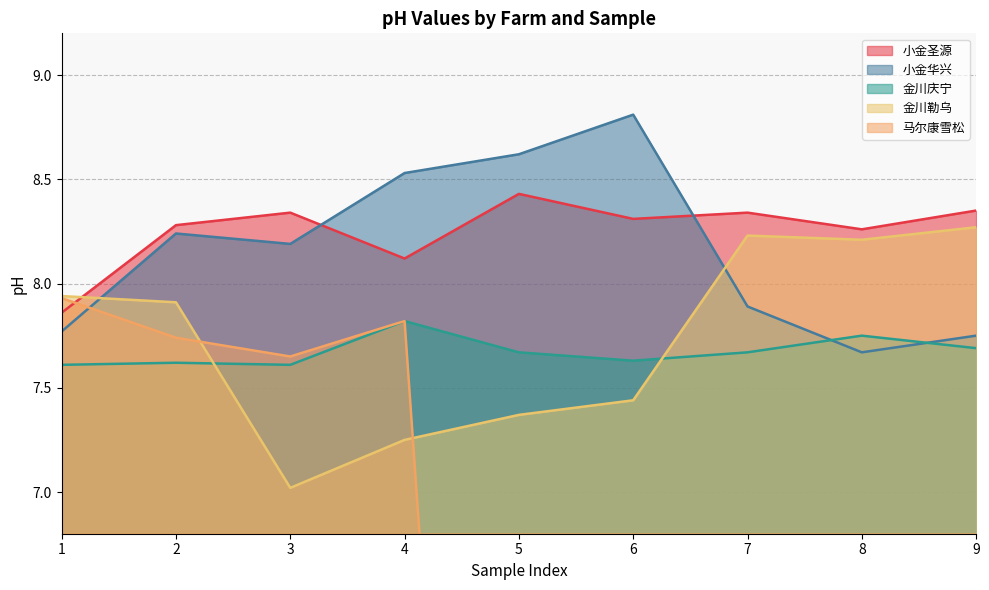

In 金川庆宁, how many points are lower than both neighbors (excluding endpoints)?

2